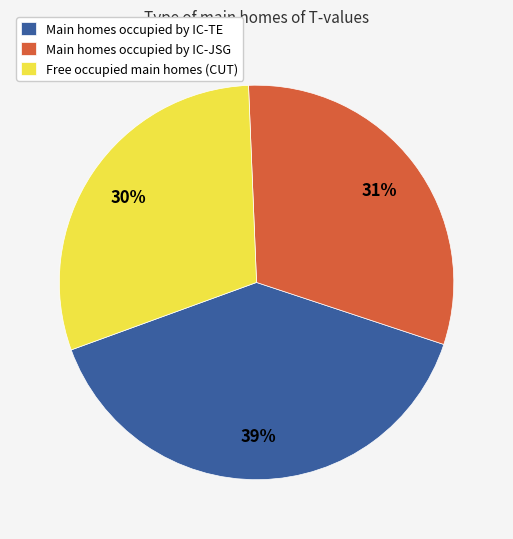

Is it true that Main homes occupied by IC-JSG is 36% of the pie?

False